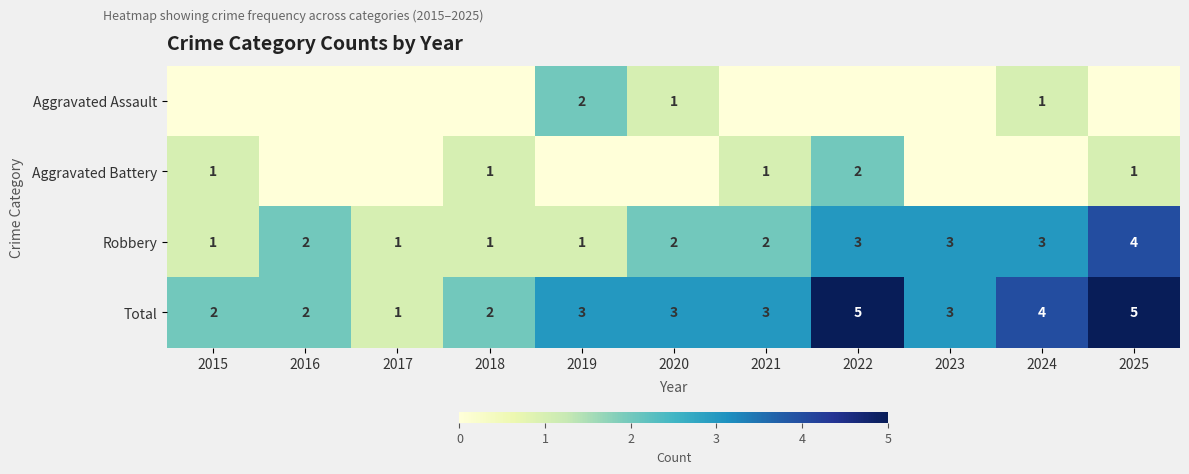

What is the difference between the maximum and minimum values in the Total series?

4